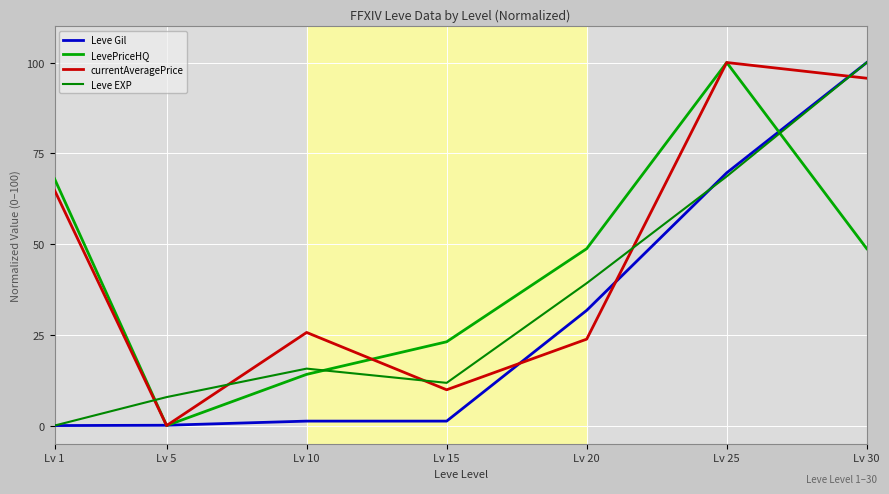

Which has a higher value, Lv 15 or Lv 5?

Lv 15